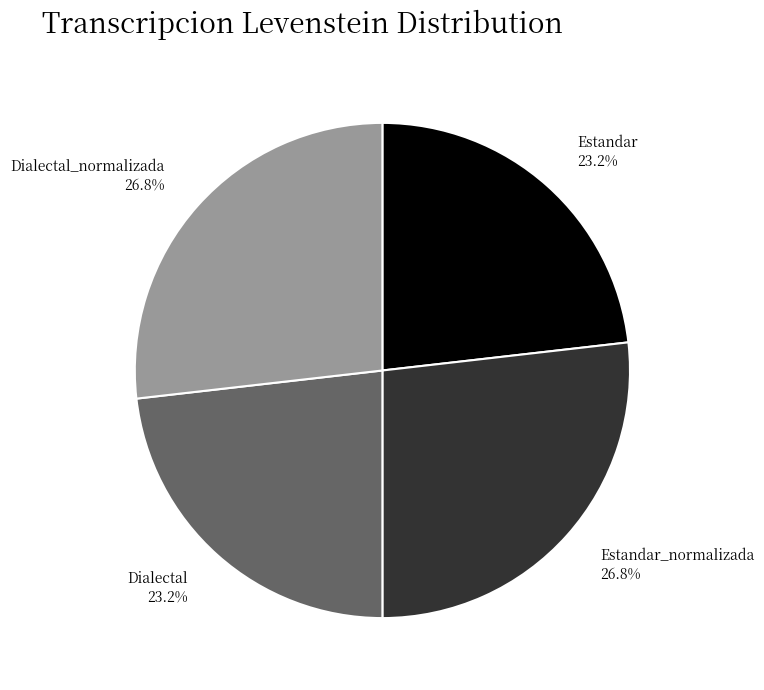

What percentage is the Dialectal_normalizada slice, to the nearest percent?

27%